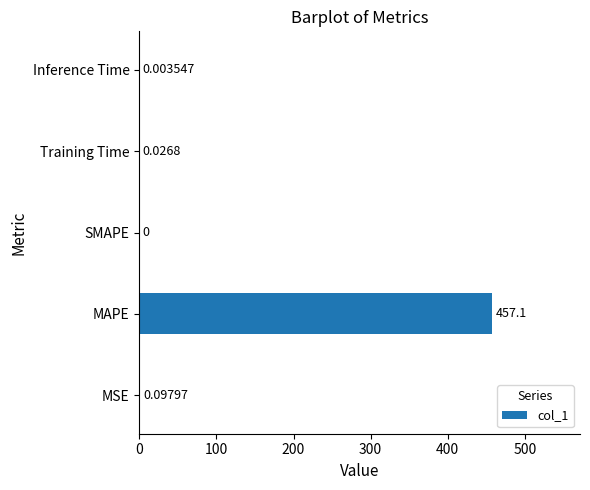

How many distinct data groups are displayed?

1